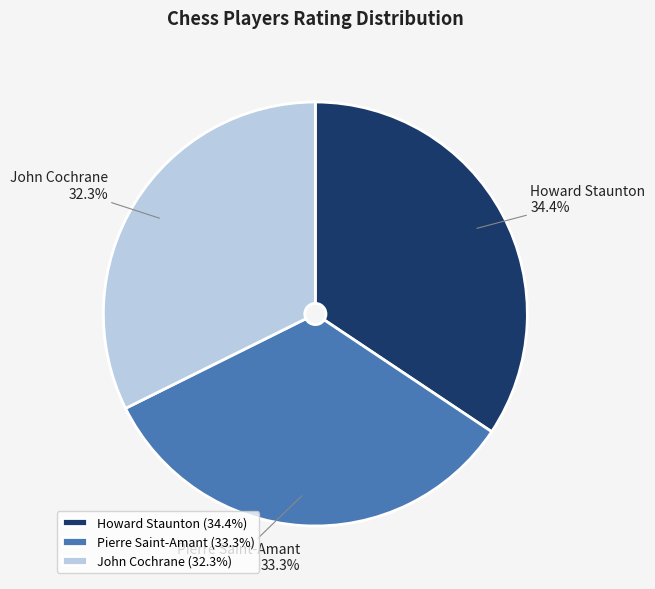

What is the smallest slice in the pie chart?

John Cochrane